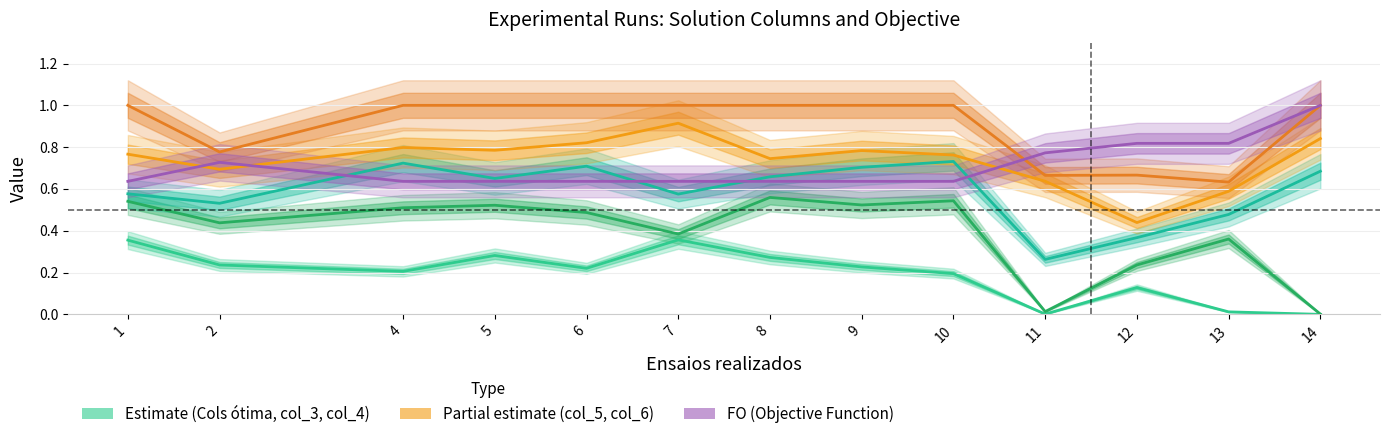

Read the col_5 value at 9.

0.8